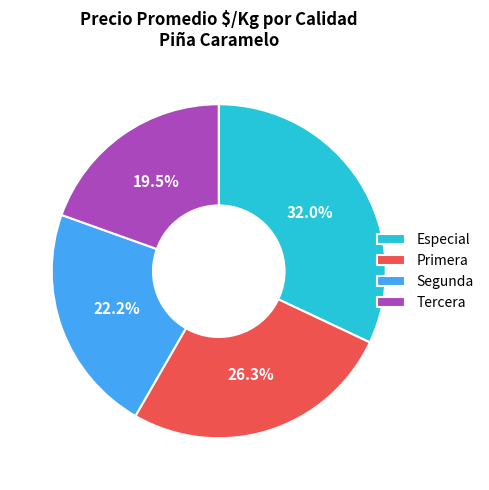

How many slices are in this pie chart?

4